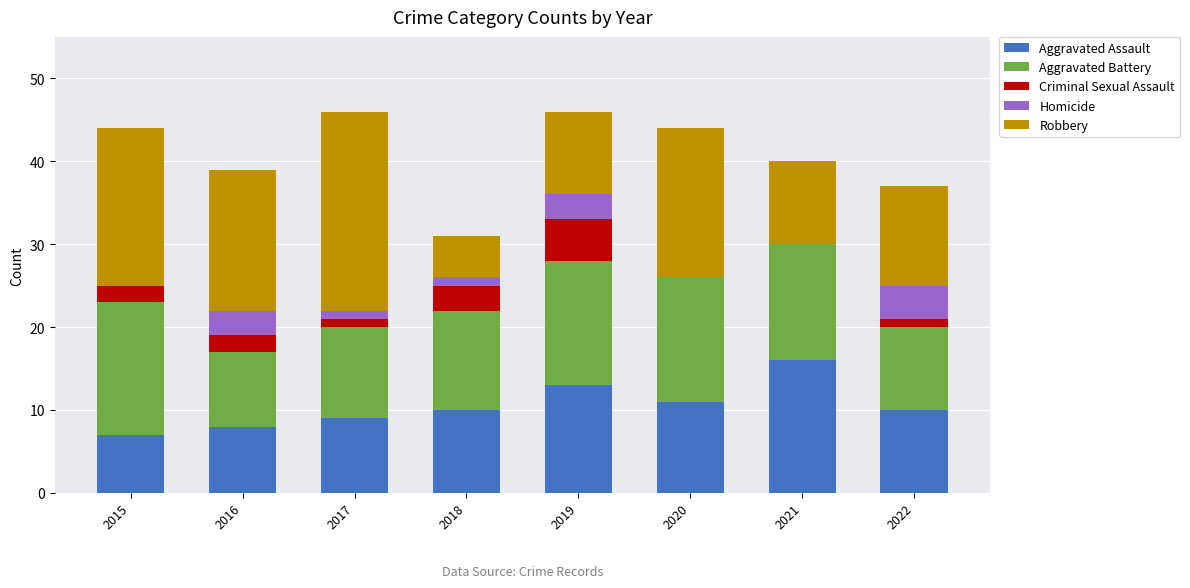

What is the highest value of the Aggravated Assault series?

16